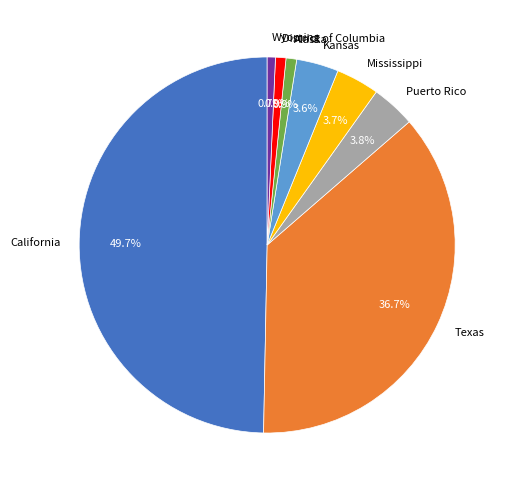

What percentage is the Mississippi slice, to the nearest percent?

4%